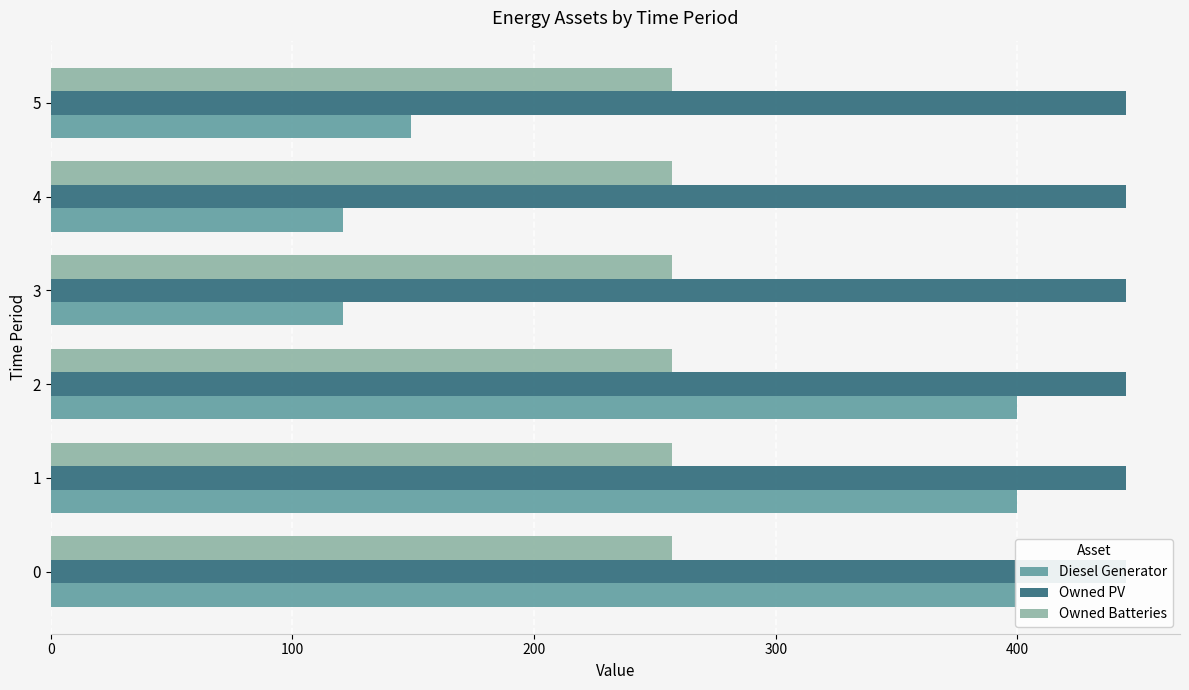

How many data points does each series have?

6